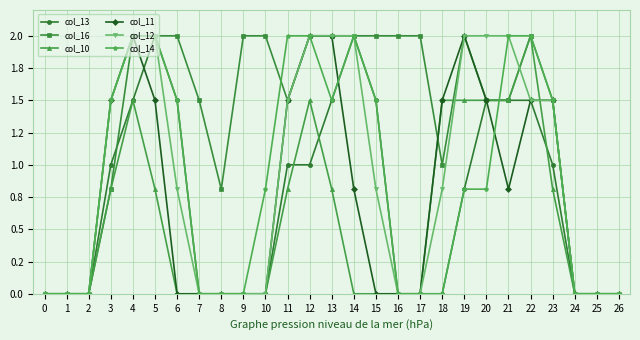

What is the maximum value for col_11?

2.0